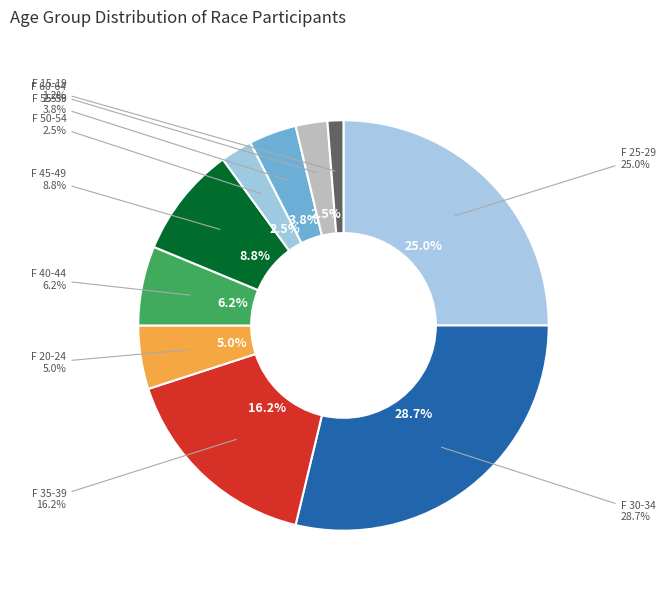

Is the sum of F 20-24 and F 30-34 greater than half?

No